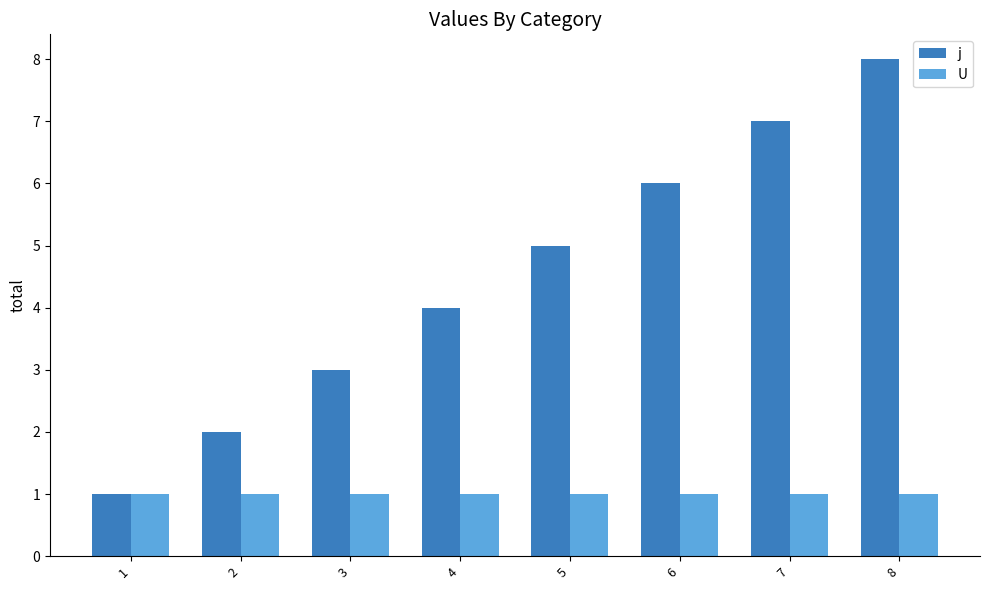

Which series changed the most between 6 and 7?

j